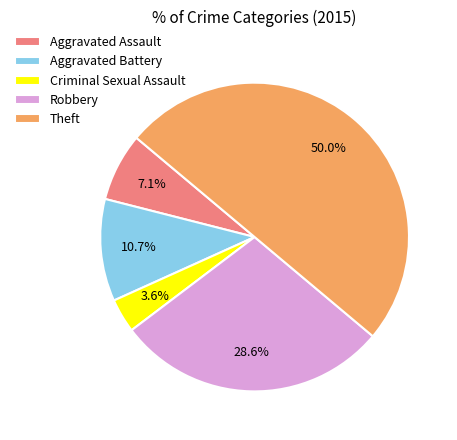

How many slices are in this pie chart?

5